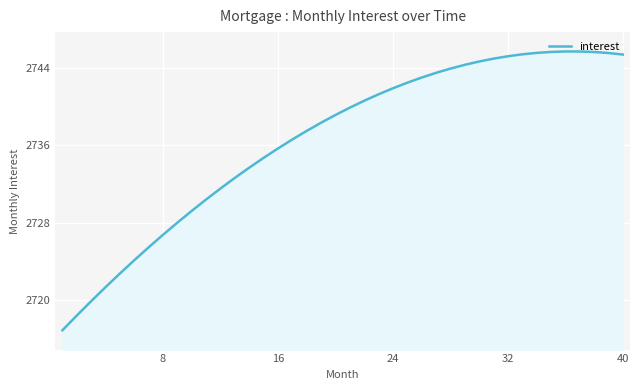

What is the minimum value shown in the chart?

2716.9